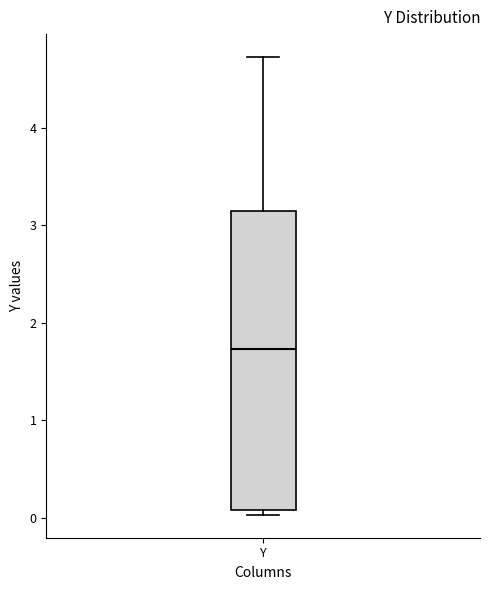

Read this box plot against the y-axis: the position of the median line, the range covered by the box, and the ends of both whiskers. The values are not printed on the chart, so give them approximately, as read against the axis.

median 1.7, box 0.1 to 3.1, whiskers 0.0 to 4.7